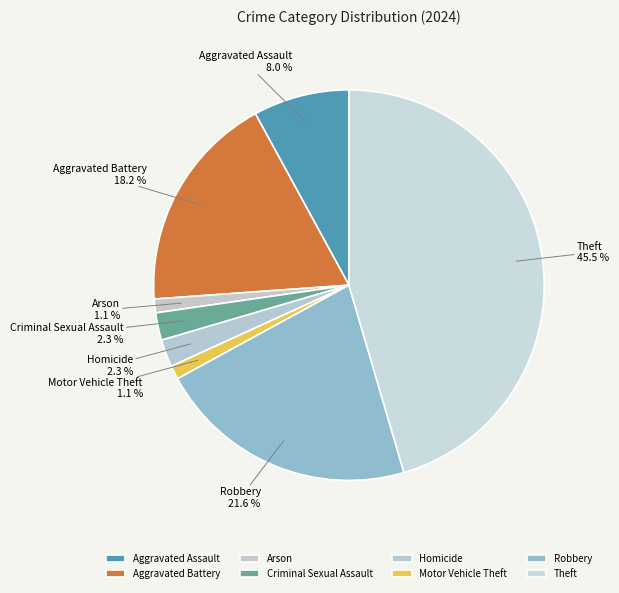

To the nearest percent, what percentage of the pie is Arson?

1%